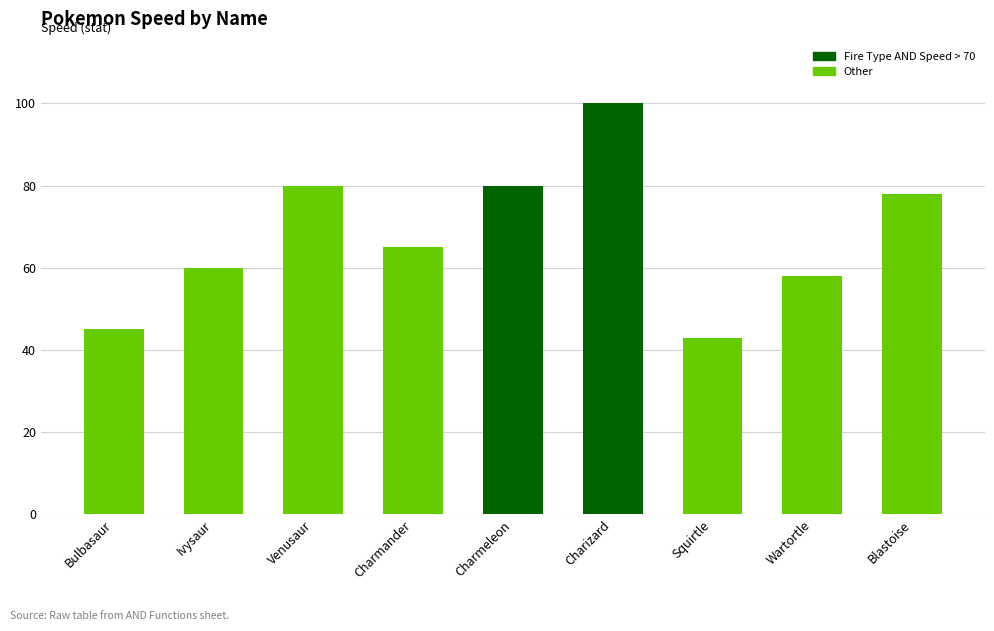

What is the minimum value shown in the chart?

43